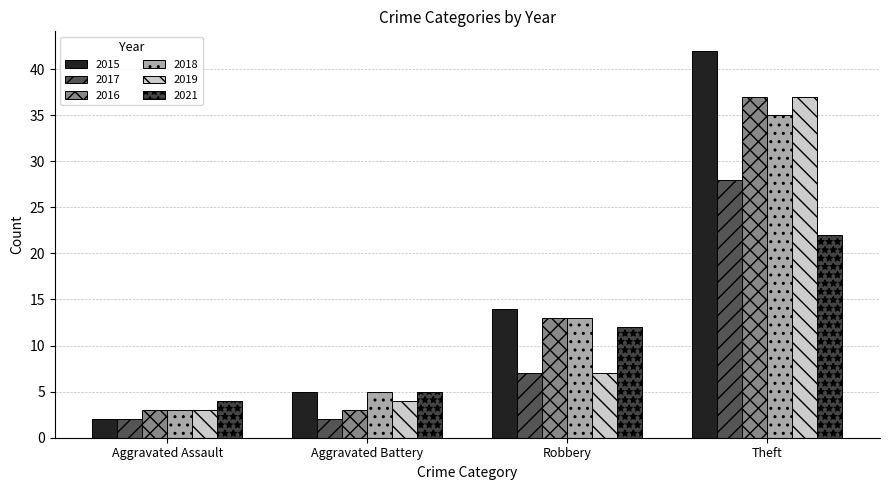

Is it true that 2017 equals 7 at Robbery?

True